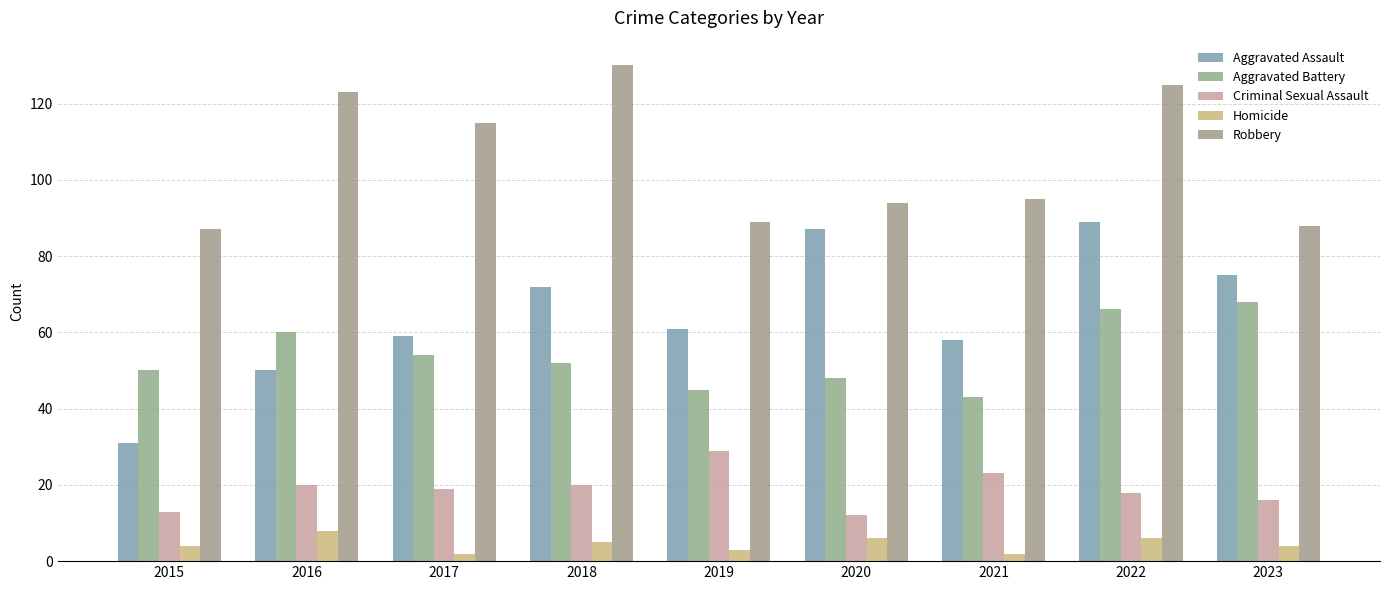

What is the total value across all series at 2015?

185